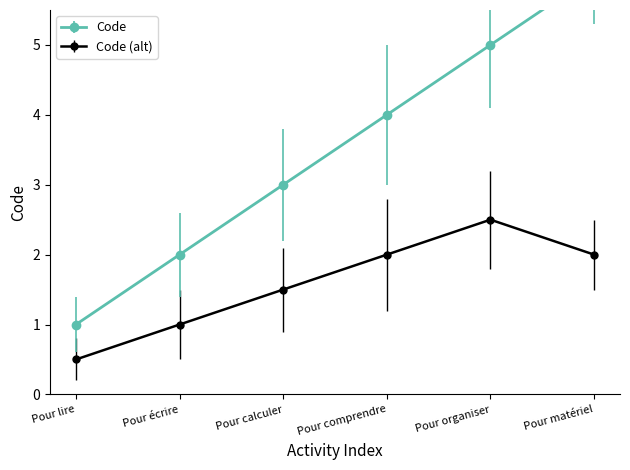

What is the difference between the values at Pour calculer and Pour comprendre?

1